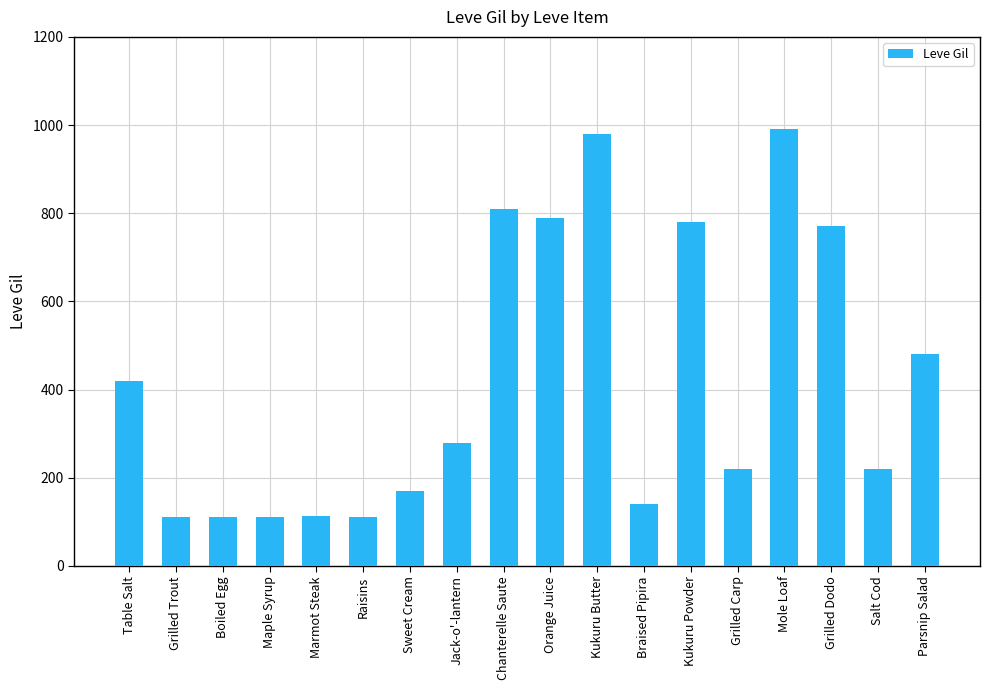

What is the ratio of the value at Chanterelle Saute to the value at Jack-o'-lantern?

2.9